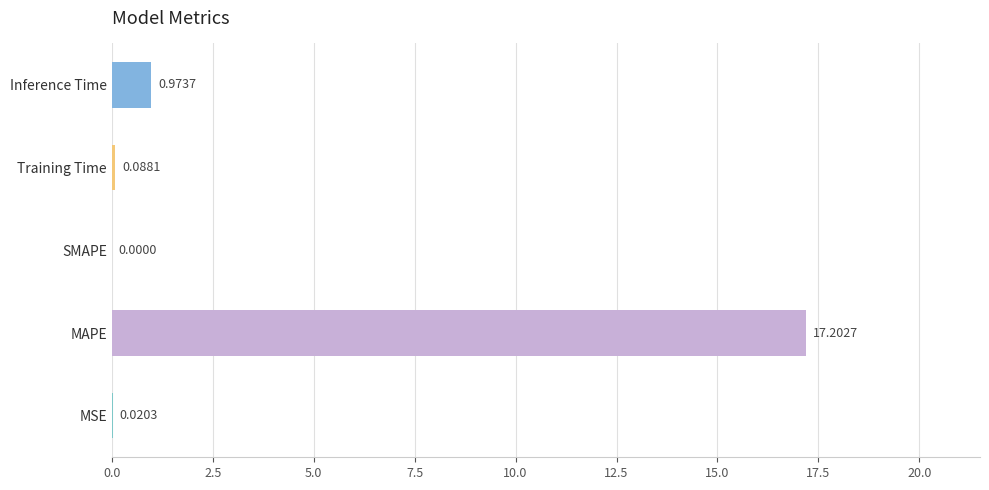

What is the sum of all values?

18.3